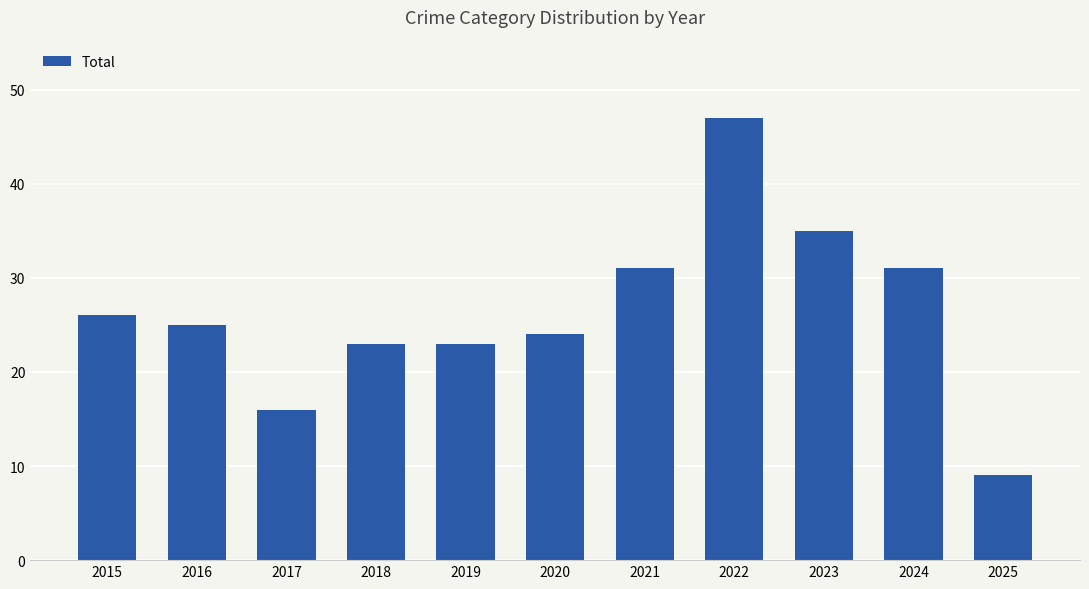

Reading left to right, what are all the values shown in this chart?

2015=26	2016=25	2017=16	2018=23	2019=23	2020=24	2021=31	2022=47	2023=35	2024=31	2025=9